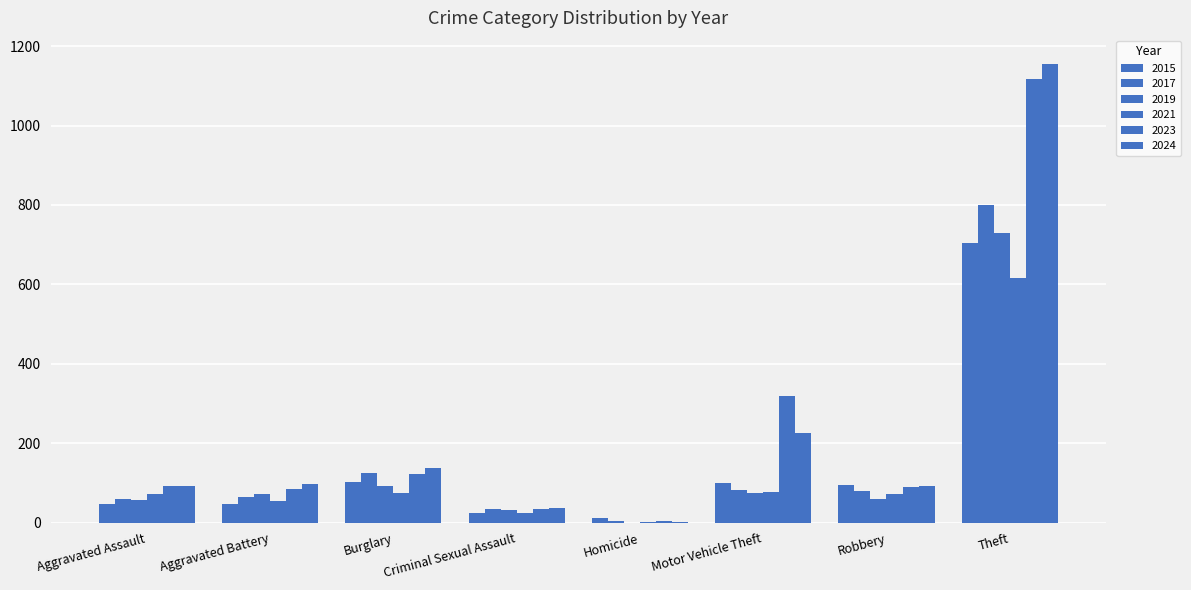

What is the difference between the maximum and minimum values in the 2021 series?

614